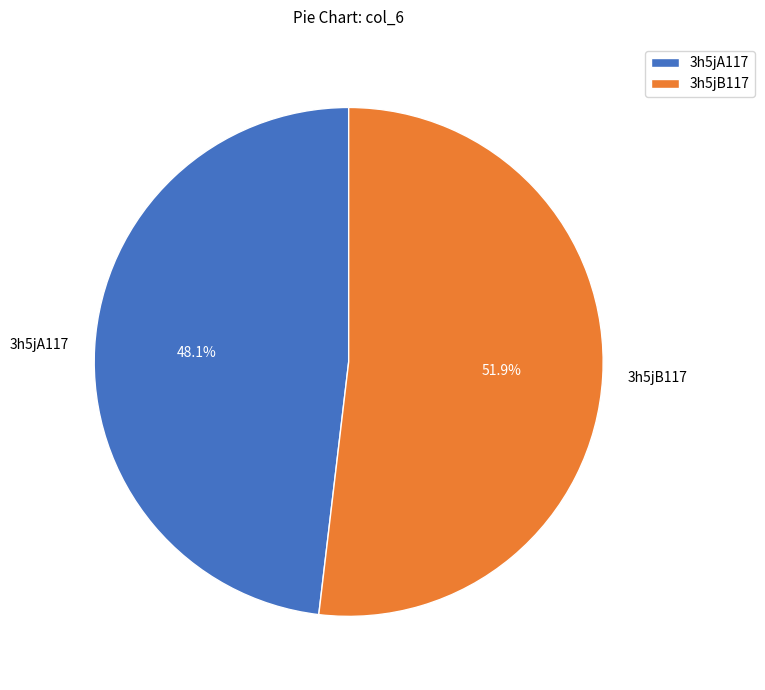

How many segments does this pie chart have?

2